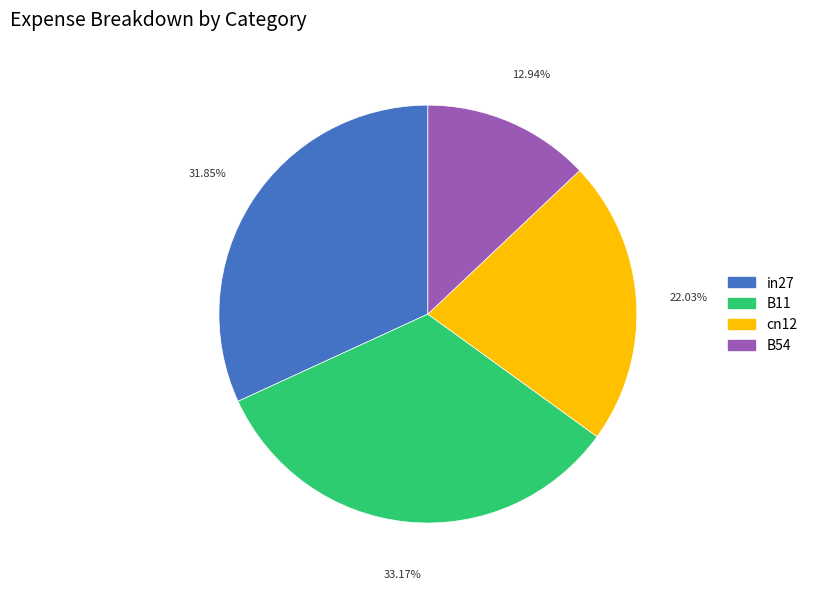

Is there a majority slice in this chart?

No